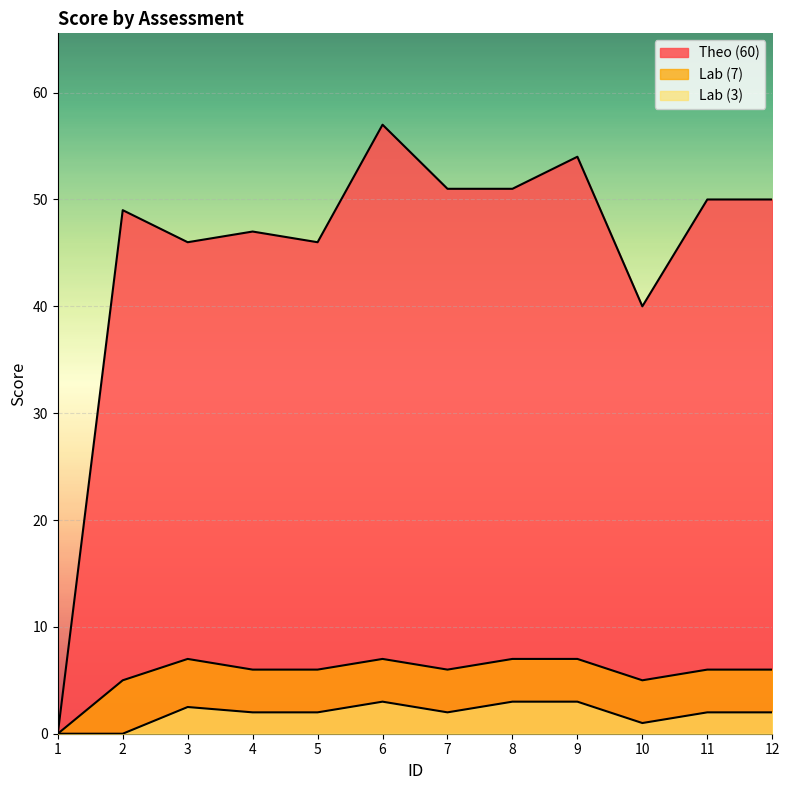

Where is the first local maximum for Lab (7)?

3